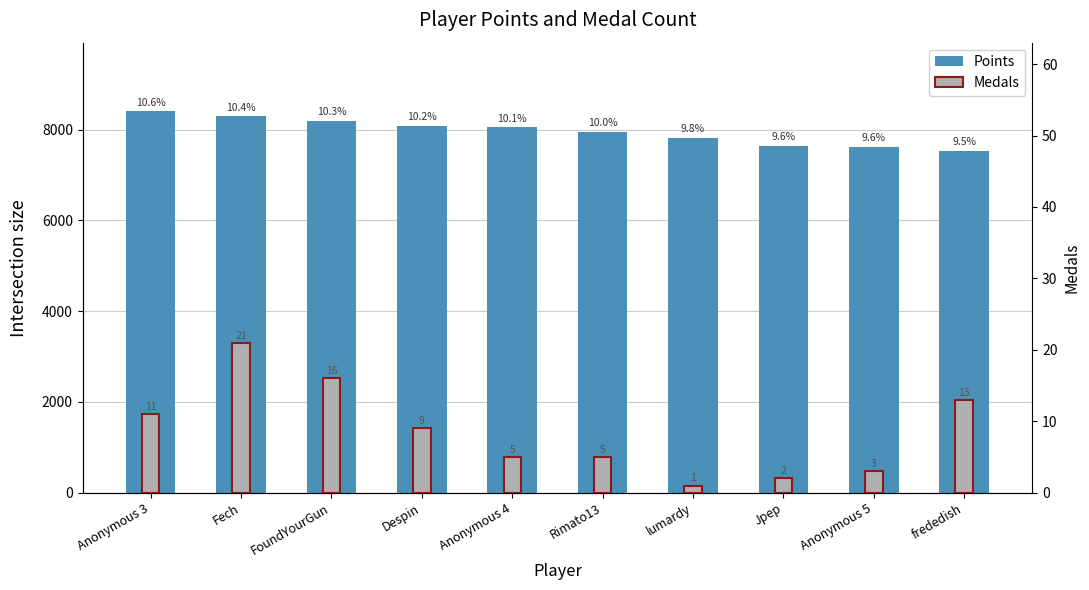

What is the minimum value shown in the chart?

1